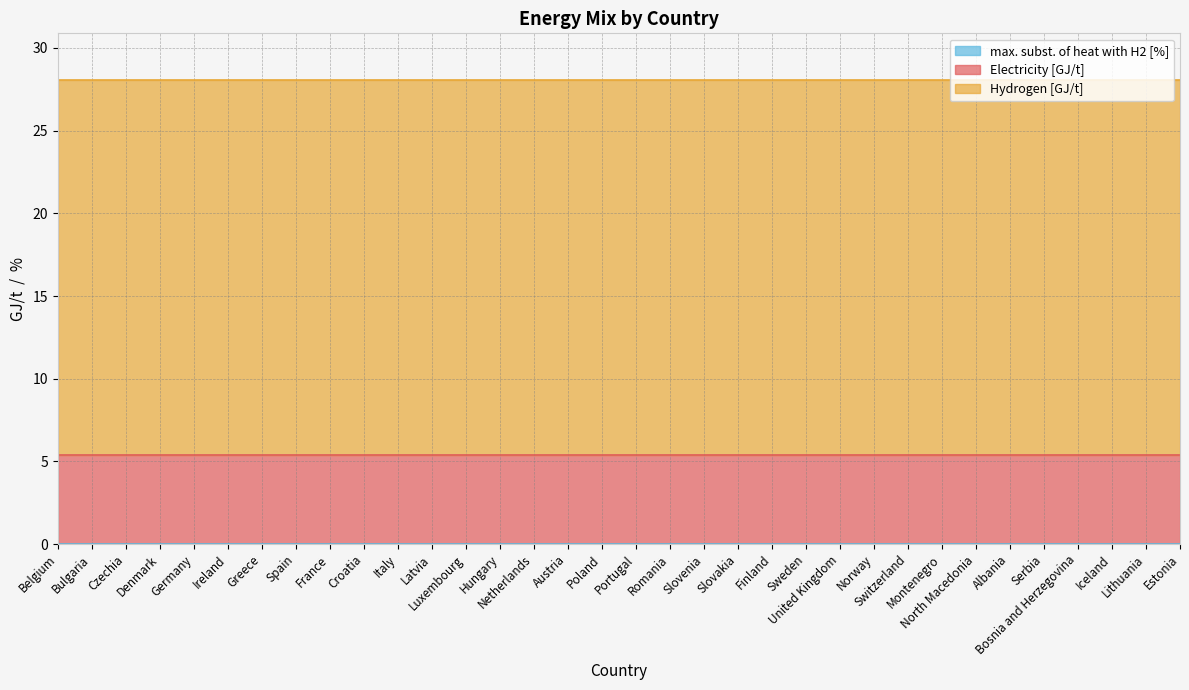

List the labels in order of Electricity [GJ/t] value, largest first.

Belgium, Bulgaria, Czechia, Denmark, Germany, Ireland, Greece, Spain, France, Croatia, Italy, Latvia, Luxembourg, Hungary, Netherlands, Austria, Poland, Portugal, Romania, Slovenia, Slovakia, Finland, Sweden, United Kingdom, Norway, Switzerland, Montenegro, North Macedonia, Albania, Serbia, Bosnia and Herzegovina, Iceland, Lithuania, Estonia